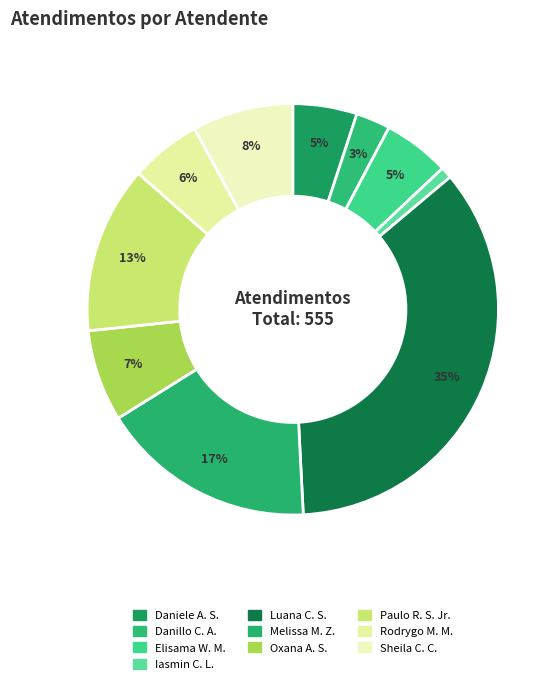

How many slices are in this pie chart?

10